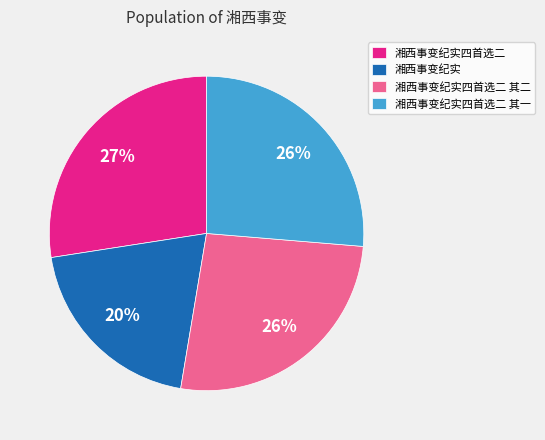

Do 湘西事变纪实 and 湘西事变纪实四首选二 其二 together represent more than half of the pie?

No